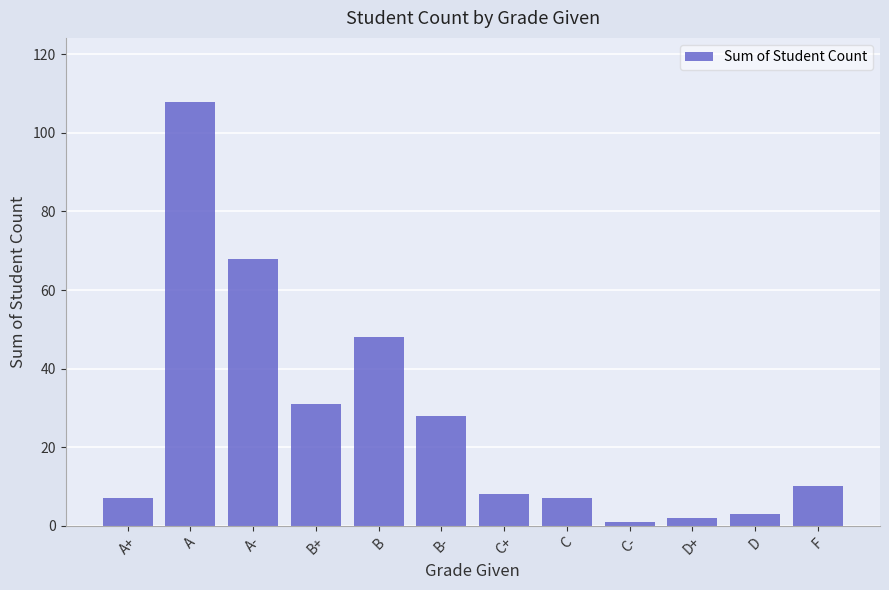

True or false: the data shows 14 at F.

False